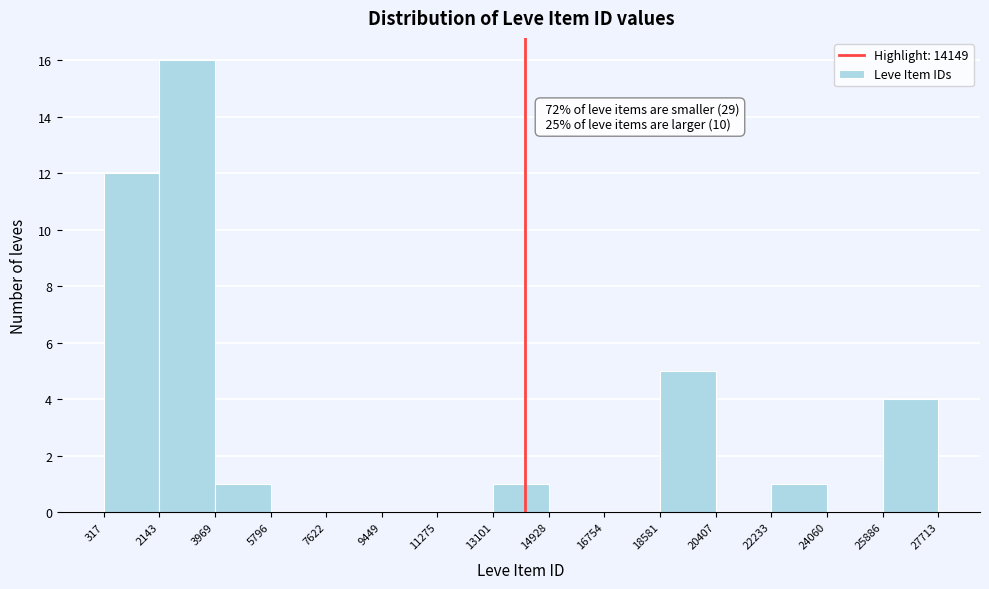

Which range on the x-axis has the tallest bar?

2143 to 3969